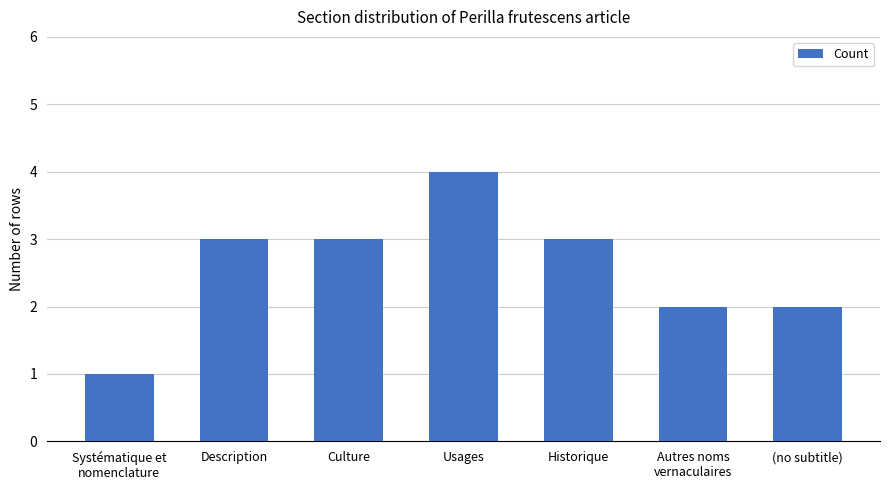

What is the sum of all values?

18